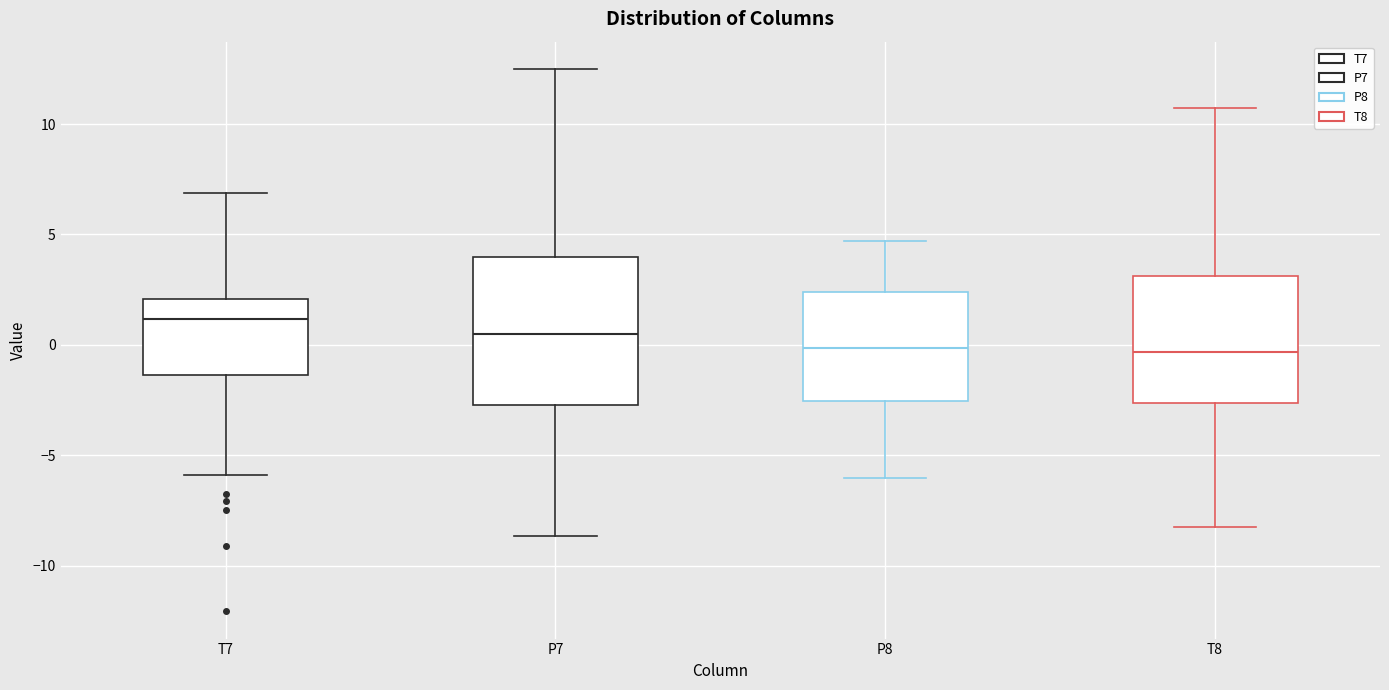

Reading left to right, read every box against the y-axis: the position of its median line, the range the box covers, and the ends of its whiskers. The values are not printed on the chart, so give them approximately, as read against the axis.

T7: median 1.0, box -1.5 to 2.0, whiskers -6.0 to 7.0
P7: median 0.5, box -2.5 to 4.0, whiskers -8.5 to 12.5
P8: median 0.0, box -2.5 to 2.5, whiskers -6.0 to 4.5
T8: median -0.5, box -2.5 to 3.0, whiskers -8.0 to 10.5